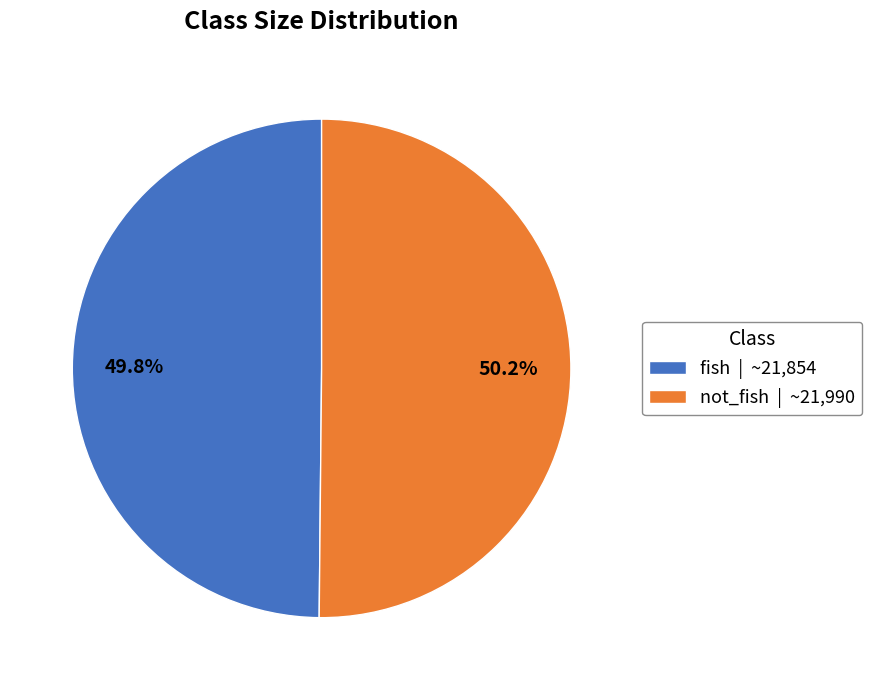

Approximately how many times larger is the value at not_fish | ~21,990 compared to fish | ~21,854?

1.0